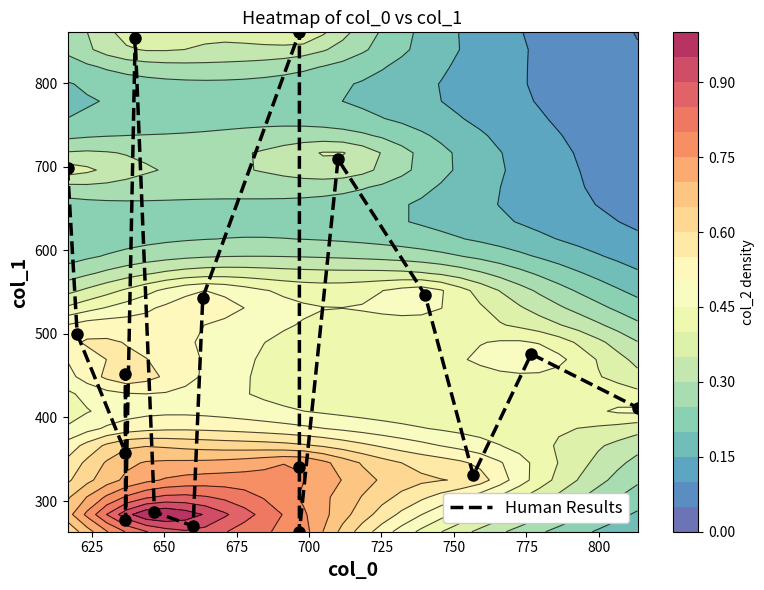

What is the greatest value displayed?

860.6